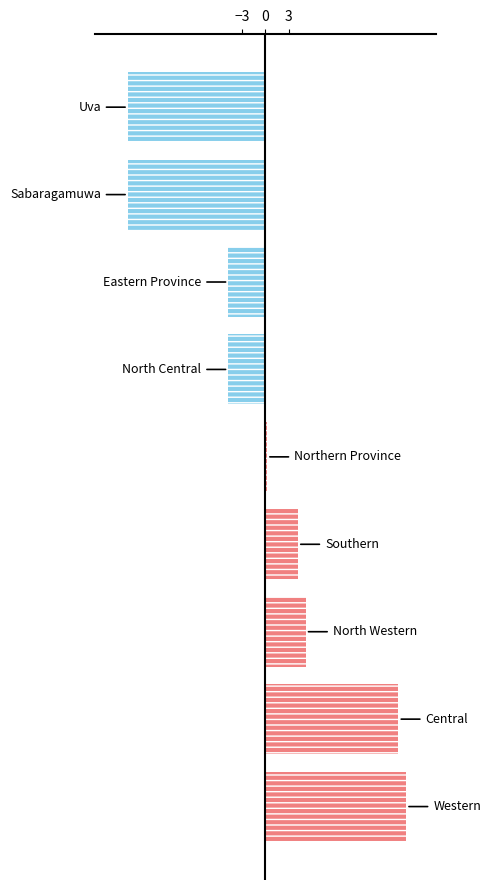

What is the difference between the maximum and second lowest values?

36.0